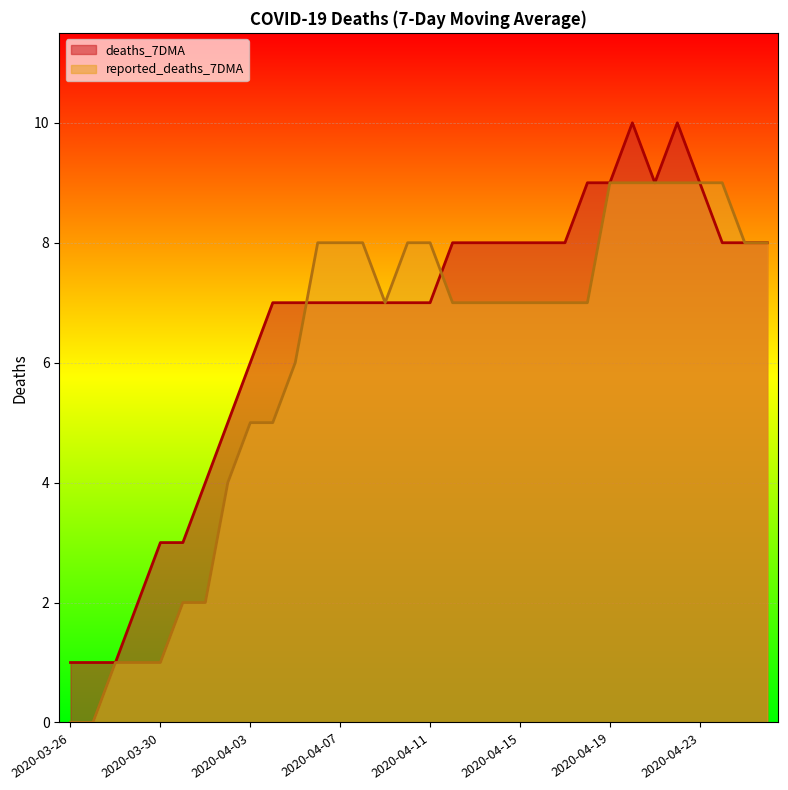

Between 2020-04-01 and 2020-04-08, which is larger?

2020-04-08